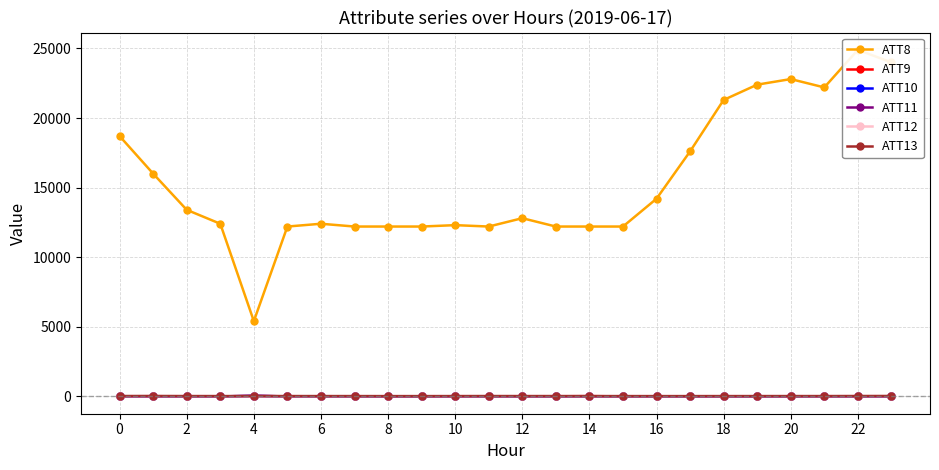

Which series has the widest spread of values?

ATT8